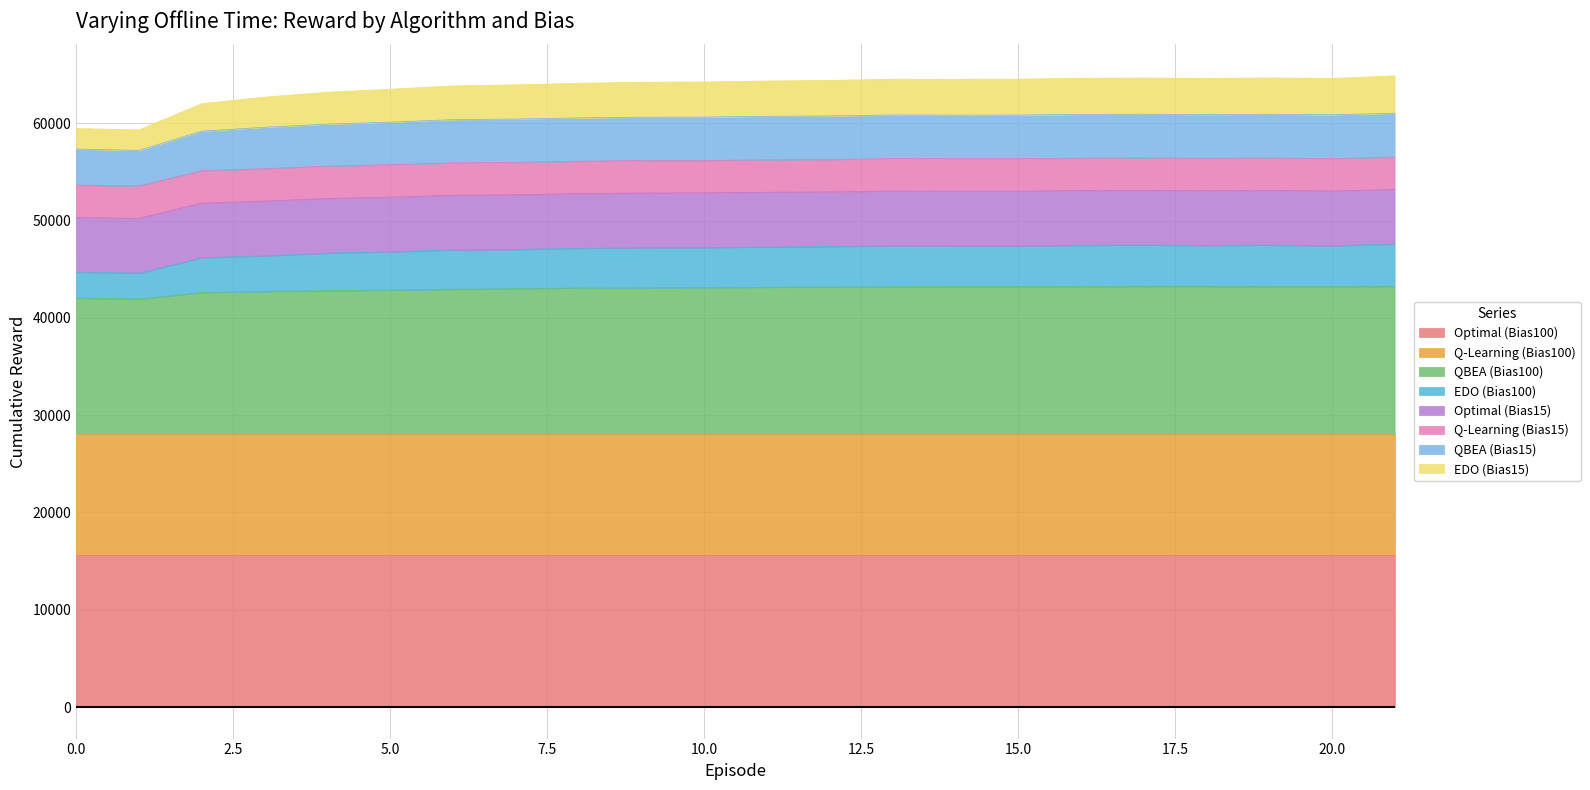

What is the minimum value for Optimal (Bias100)?

15625.0